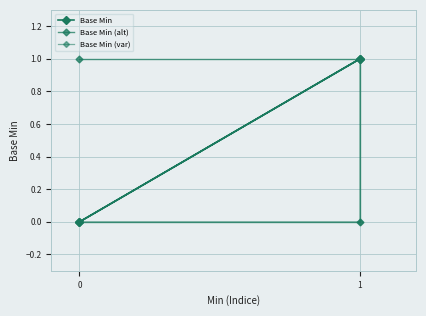

Which label corresponds to the largest value in the chart?

1